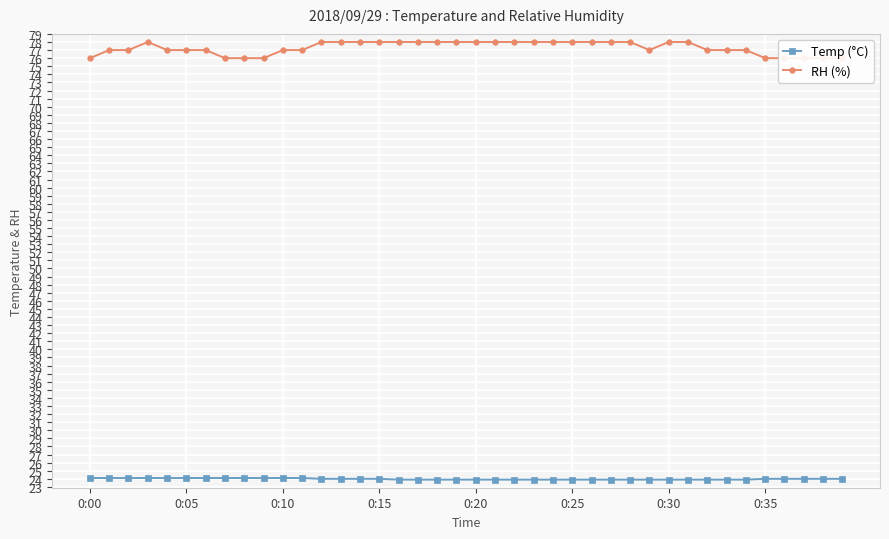

In RH (%), how many points are lower than both neighbors (excluding endpoints)?

1